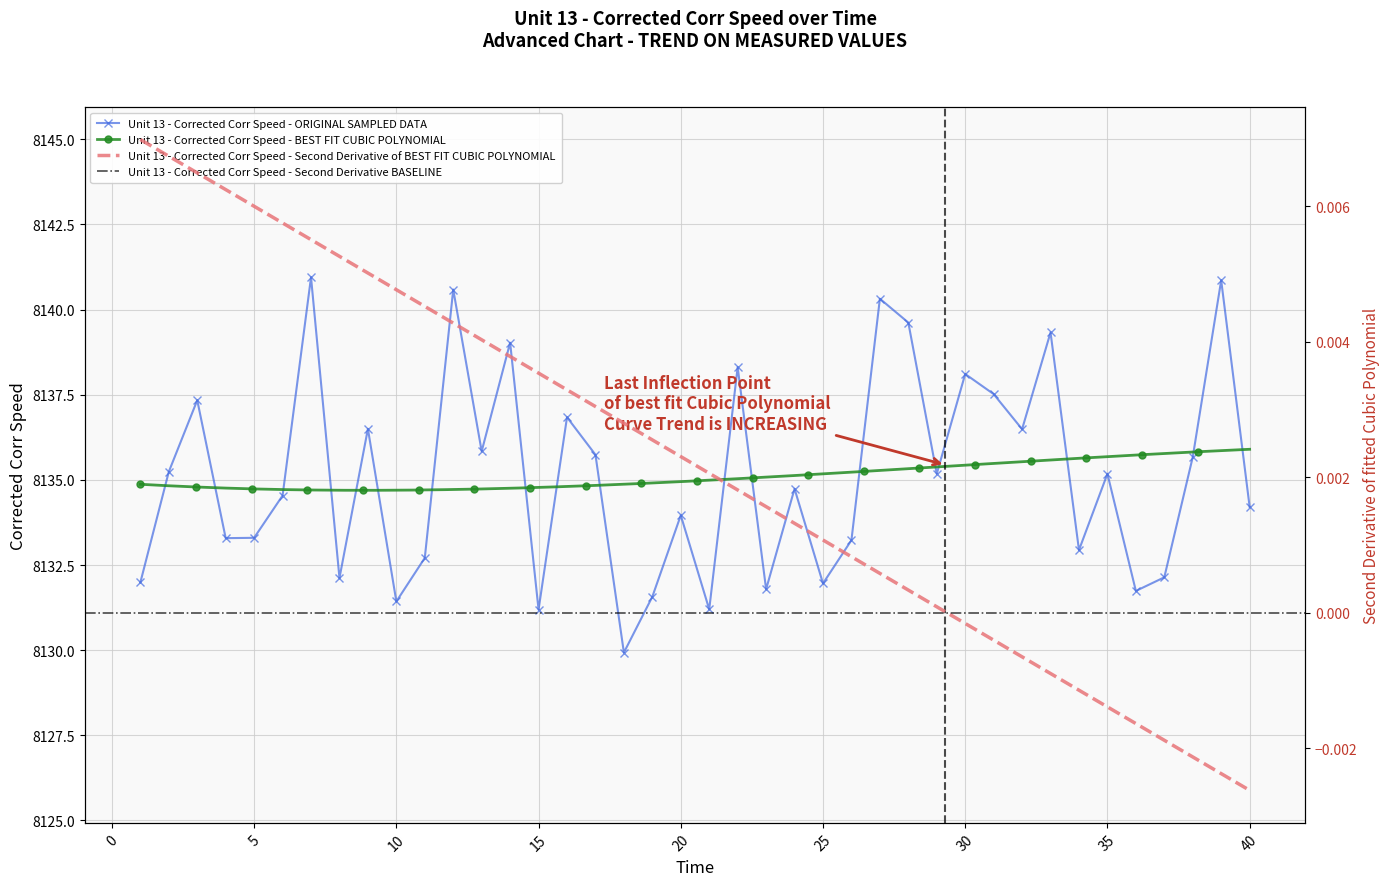

Reading left to right, list all the values displayed in this chart.

8132.0	8135.2	8137.3	8133.3	8133.3	8134.5	8140.9	8132.1	8136.5	8131.4	8132.7	8140.6	8135.8	8139.0	8131.2	8136.8	8135.7	8129.9	8131.6	8134.0	8131.2	8138.3	8131.8	8134.7	8132.0	8133.2	8140.3	8139.6	8135.2	8138.1	8137.5	8136.5	8139.3	8132.9	8135.2	8131.7	8132.1	8135.7	8140.9	8134.2